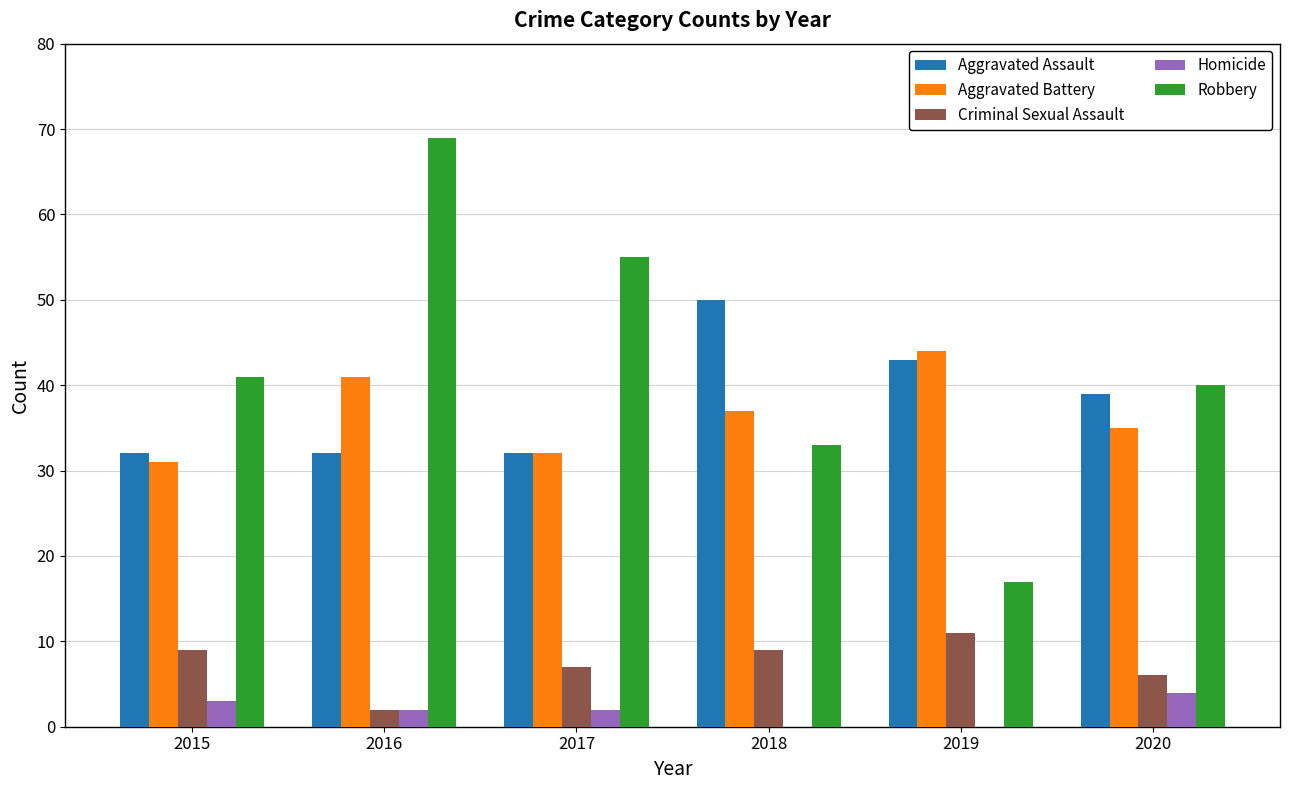

Does the chart contain stacked bars?

No